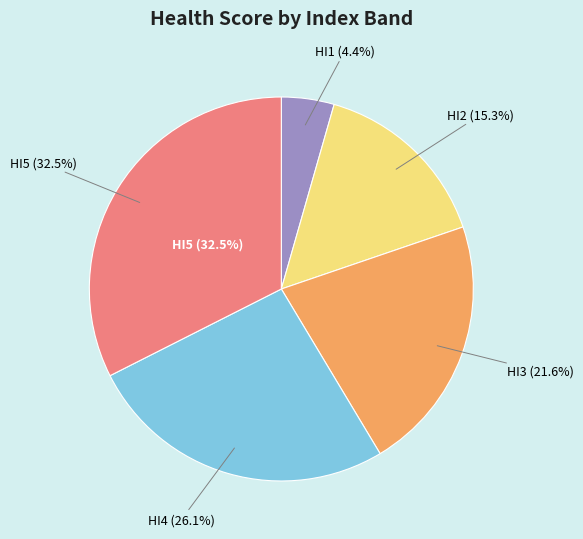

True or false: HI5 accounts for 40% of the total.

False